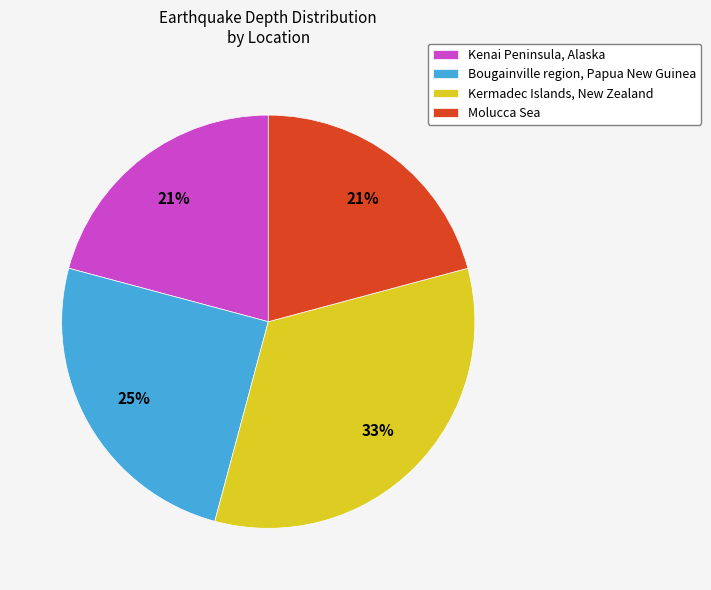

To the nearest percent, what percentage of the pie is Molucca Sea?

21%